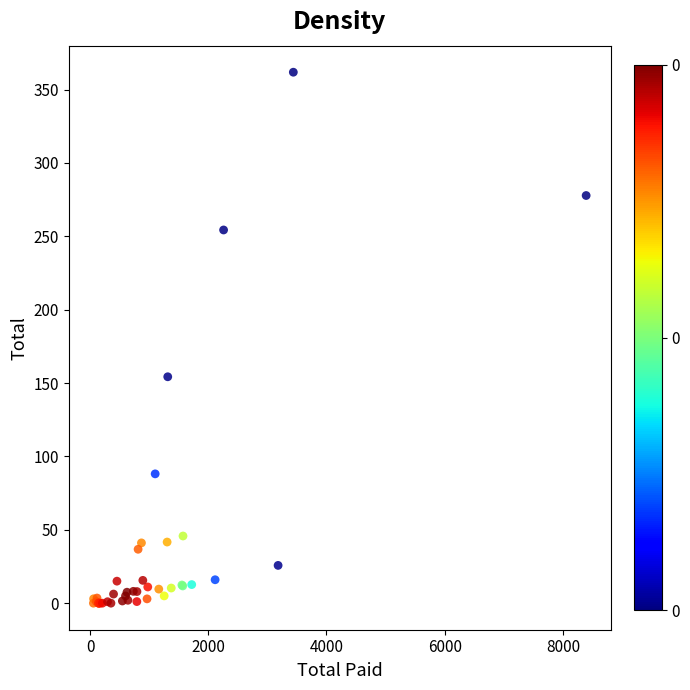

What Y value in the scatter plot is closest to 180?

154.3